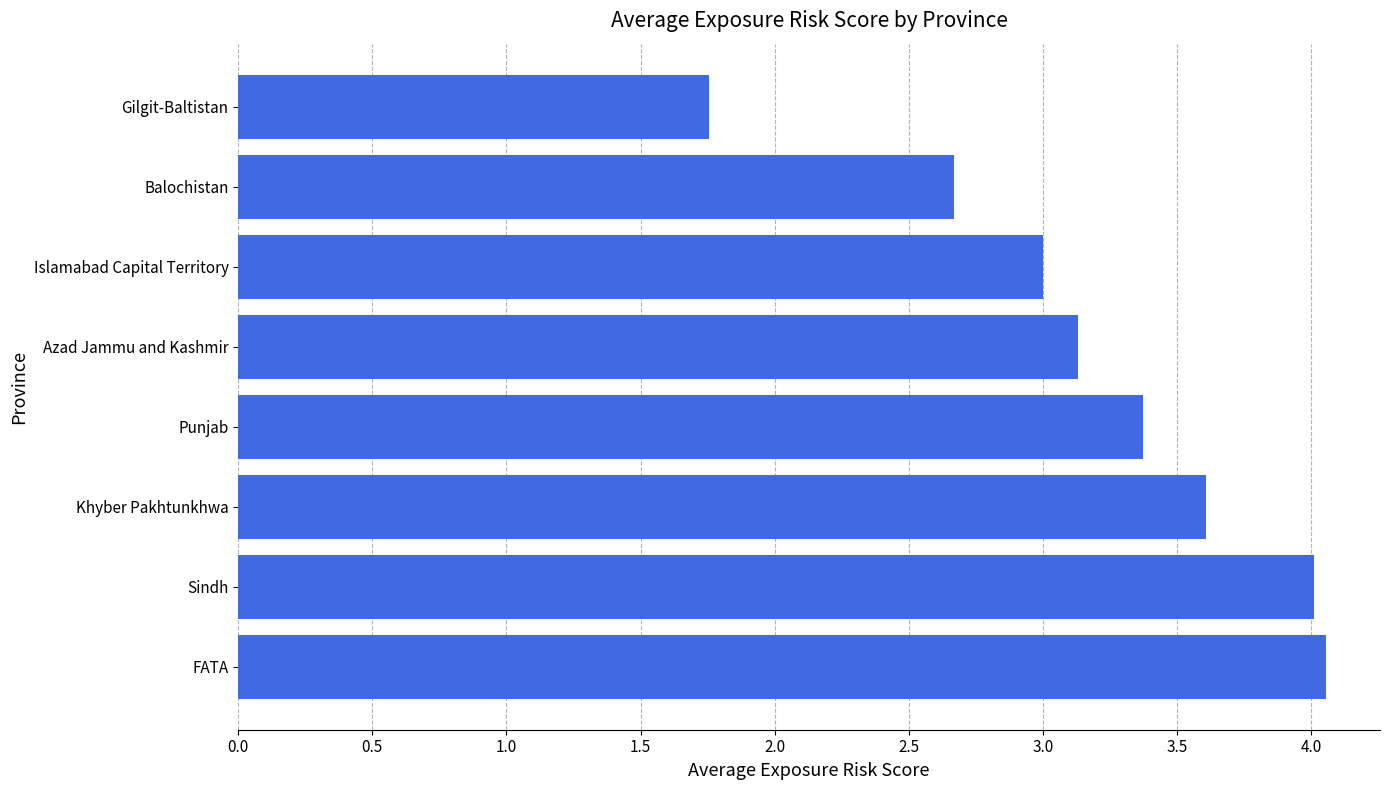

What is the difference between the second highest and second lowest values?

1.3